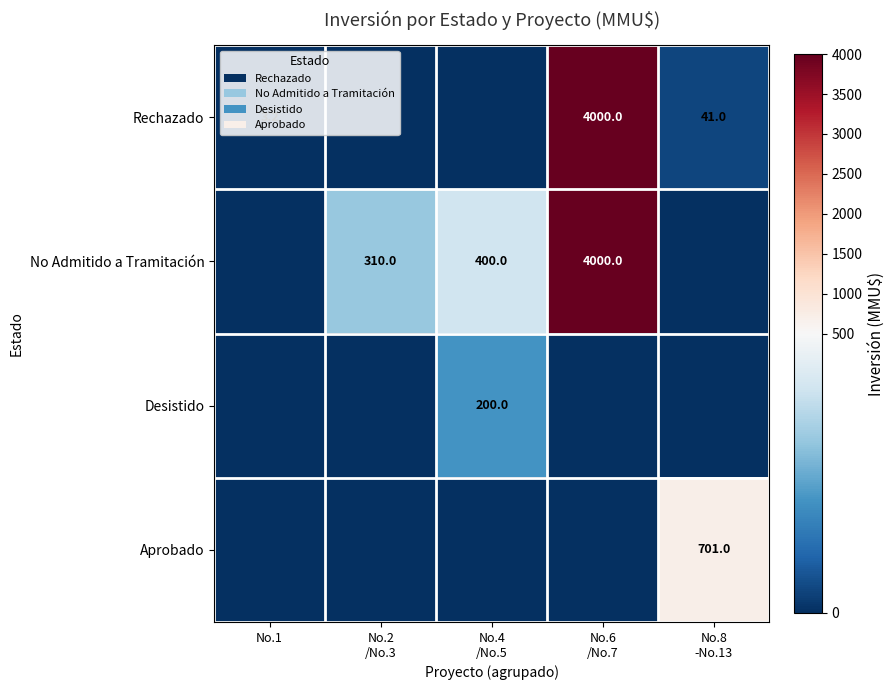

The value of Aprobado at No.2 /No.3 is -422.2. True or false?

False